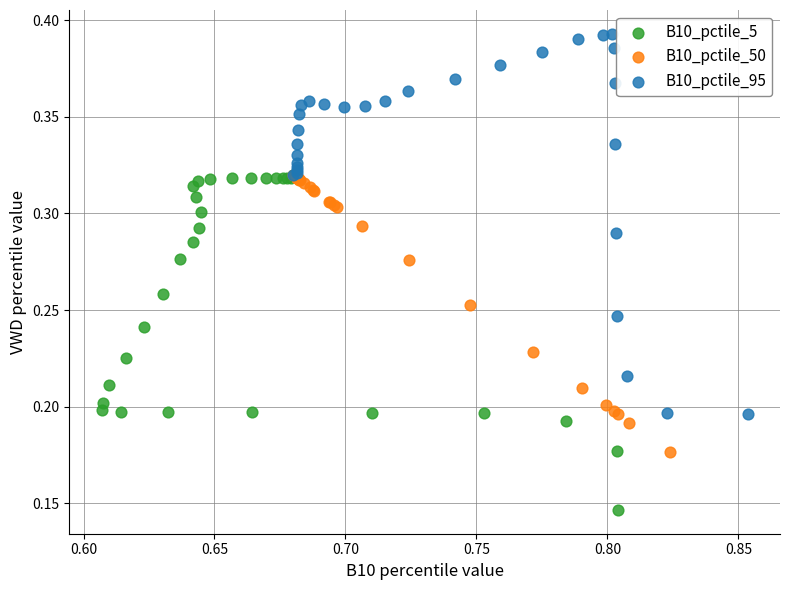

Which series reaches the minimum Y coordinate?

B10_pctile_5